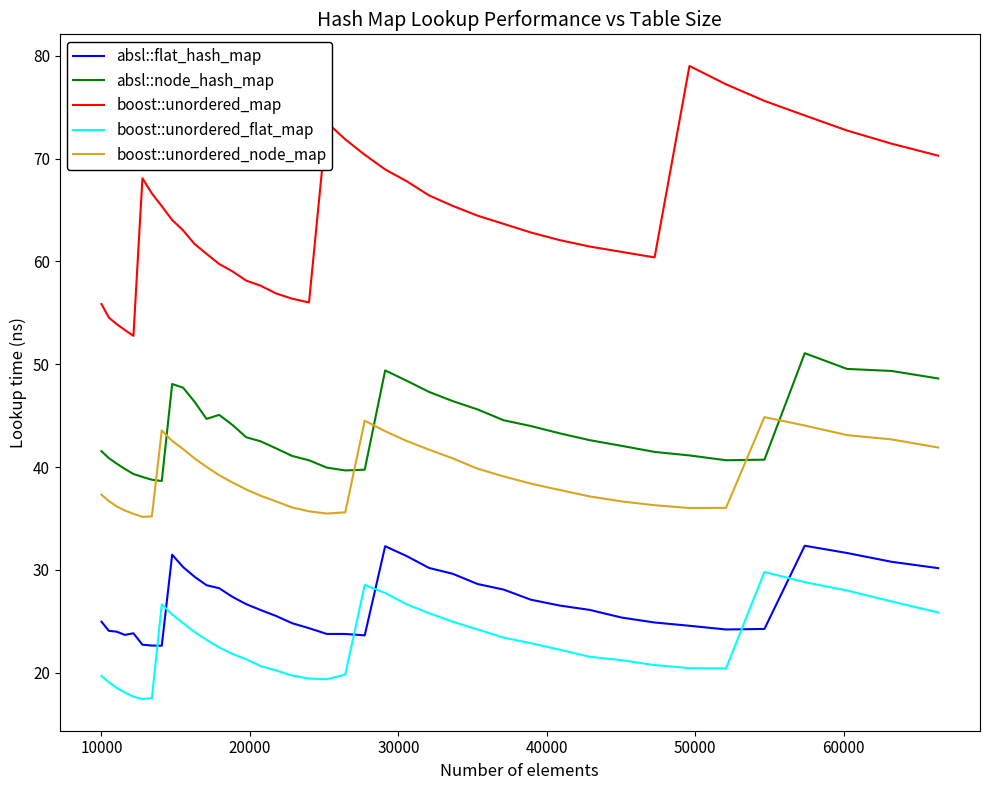

What is the minimum value shown in the chart?

17.4